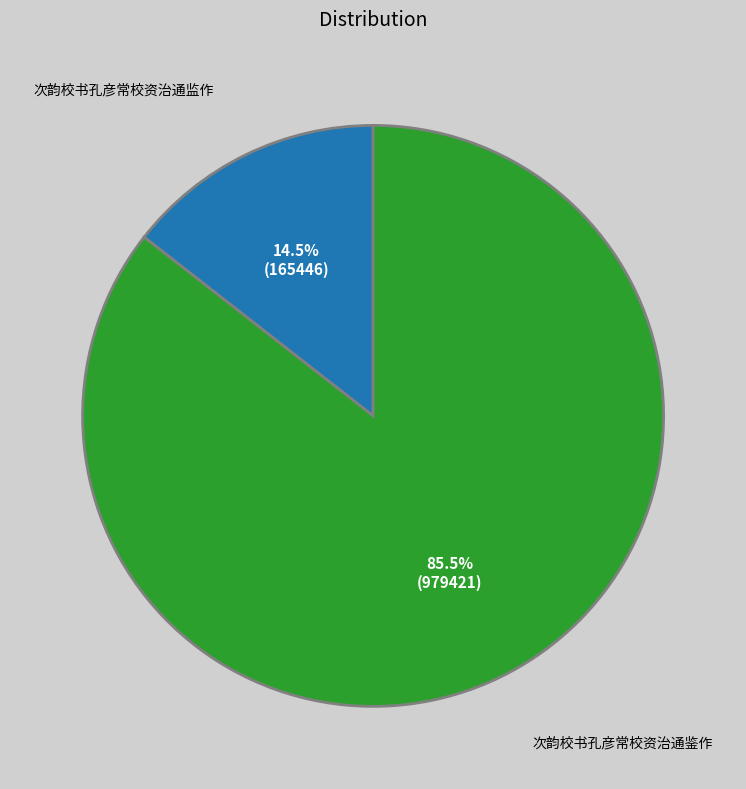

Which slice is the largest?

次韵校书孔彦常校资治通鉴作